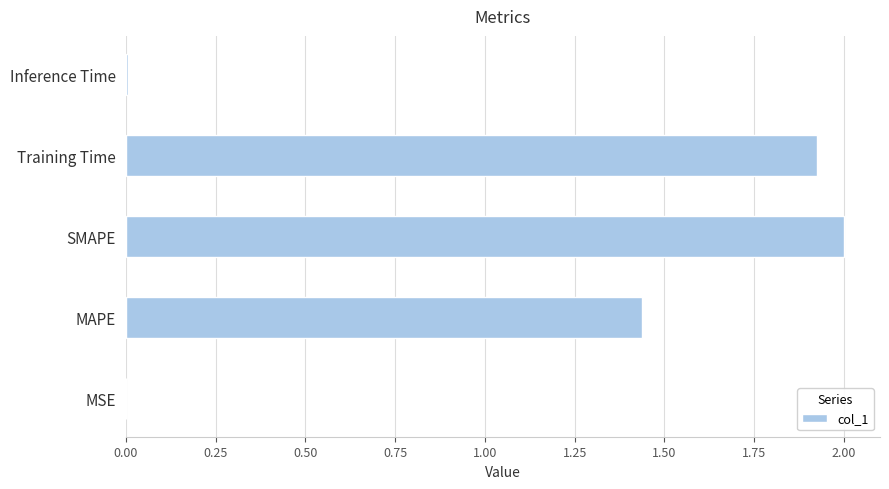

Where is the data nearest to the value 1?

MAPE